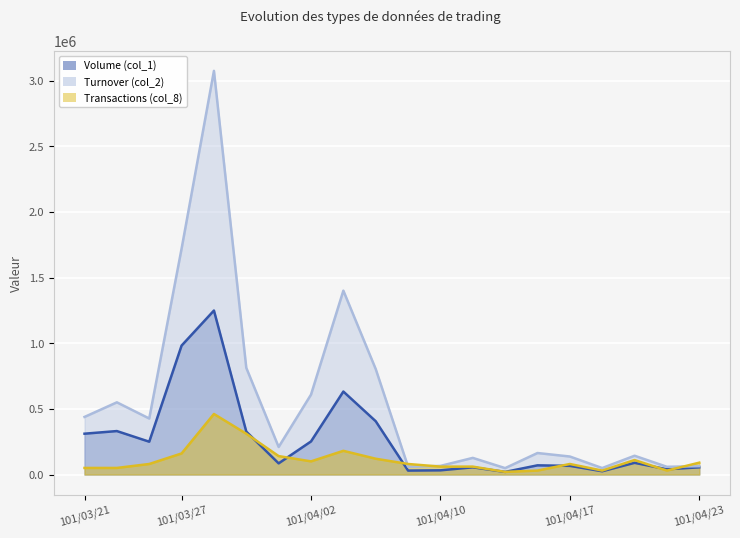

Reading left to right, what are all the values shown in this chart?

Volume (col_1): 311000.0	331000.0	250000.0	982000.0	1249000.0	327000.0	85000.0	252000.0	632000.0	406000.0	30000.0	32000.0	55000.0	20000.0	70000.0	66000.0	25000.0	89000.0	40000.0	55000.0
Turnover (col_2): 438590.0	549860.0	426660.0	1720220.0	3074460.0	812420.0	209970.0	608540.0	1400420.0	803540.0	59870.0	65590.0	126750.0	48800.0	163800.0	137210.0	49300.0	143100.0	58800.0	63620.0
Transactions (col_8): 50127.1	50127.1	80203.3	160406.6	461169.0	310787.8	140355.8	100254.1	180457.4	120305.0	80203.3	60152.5	60152.5	20050.8	30076.2	80203.3	30076.2	110279.5	30076.2	90228.7